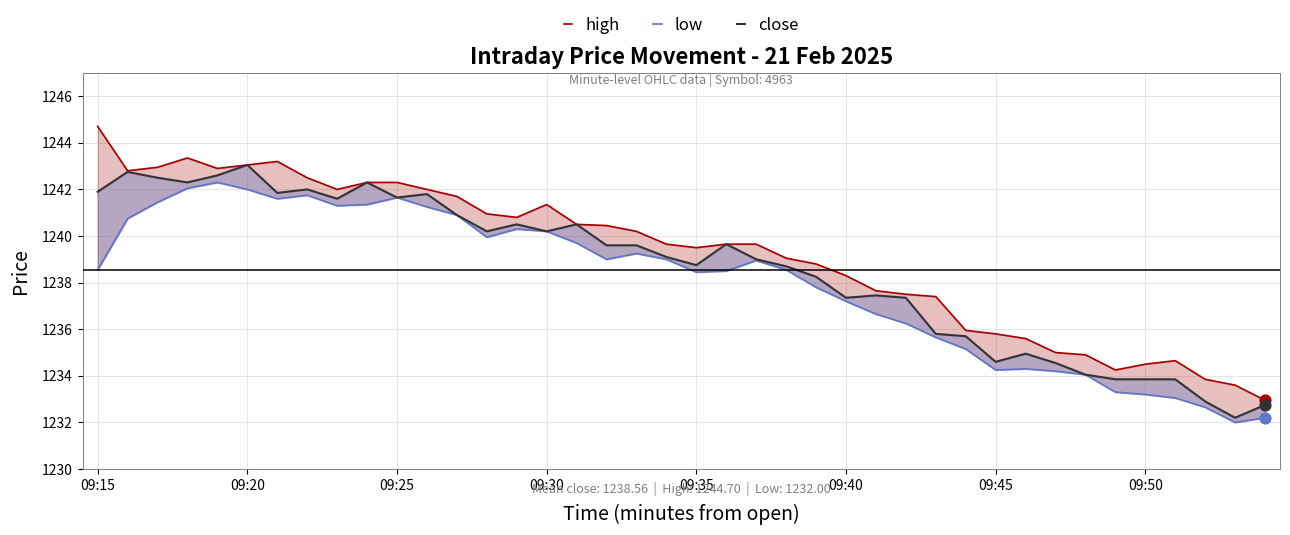

Which series contains the lowest Y value?

low